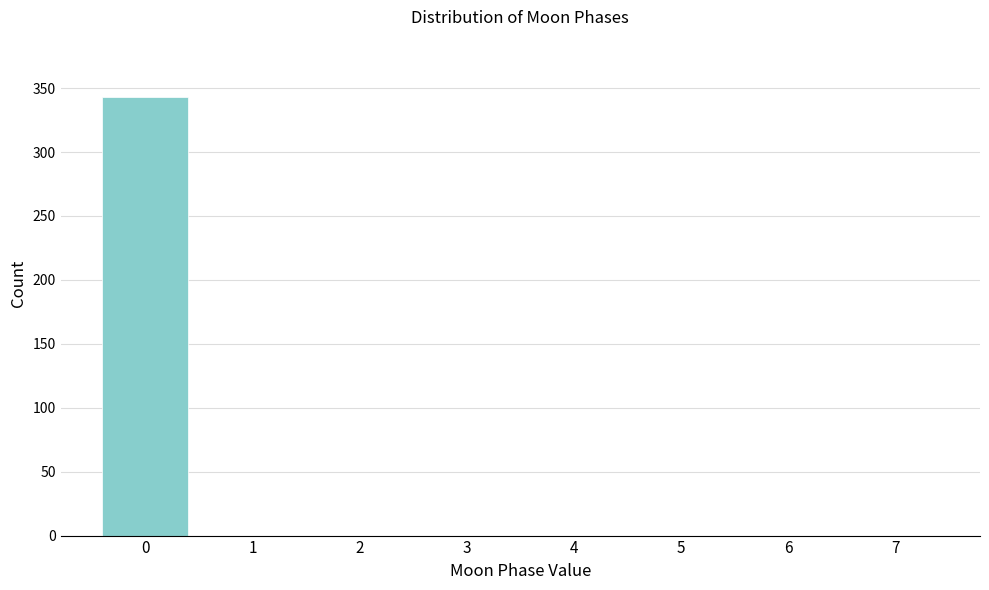

Reading left to right, transcribe all the data shown in this chart.

0=343	1=0	2=0	3=0	4=0	5=0	6=0	7=0